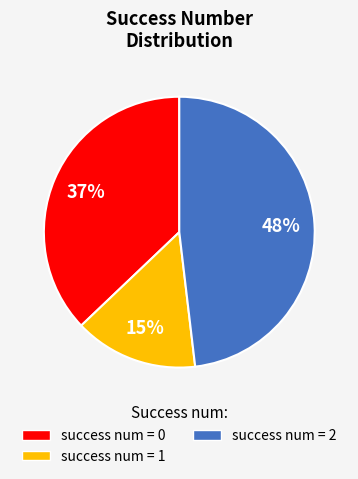

Is it true that success num = 0 is 45% of the pie?

False